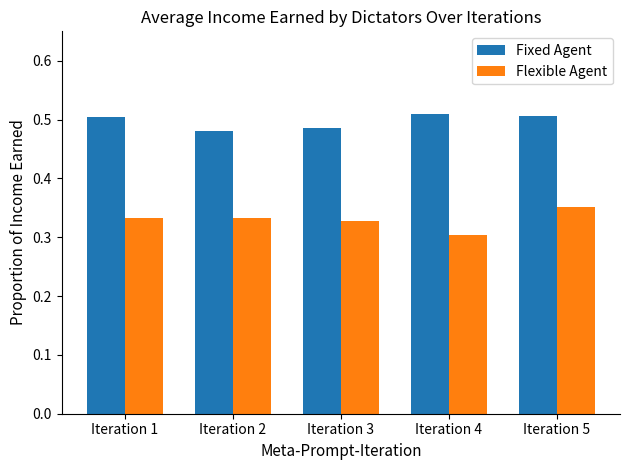

The value of Fixed Agent at Iteration 1 is 0.5. True or false?

True